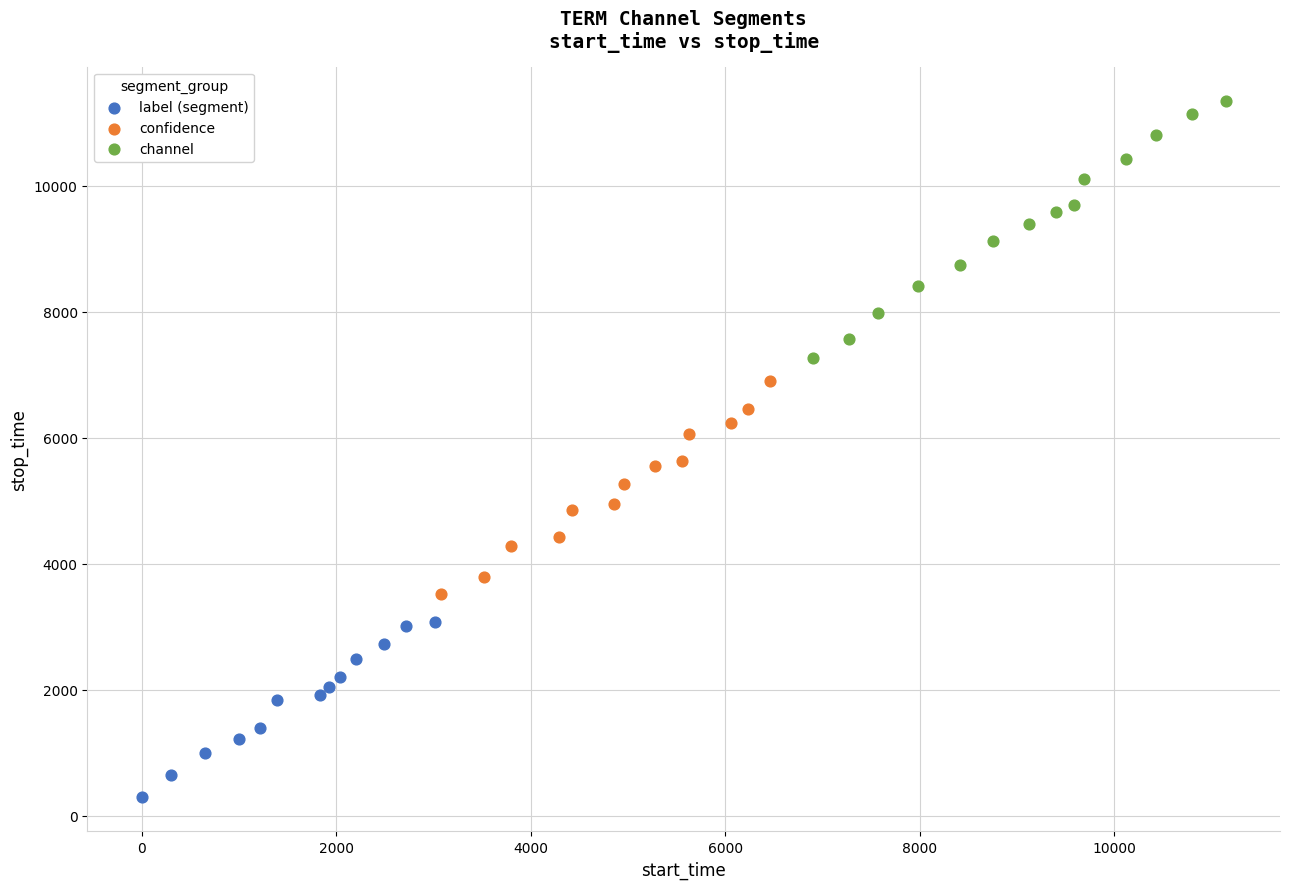

Which series reaches the maximum Y coordinate?

channel